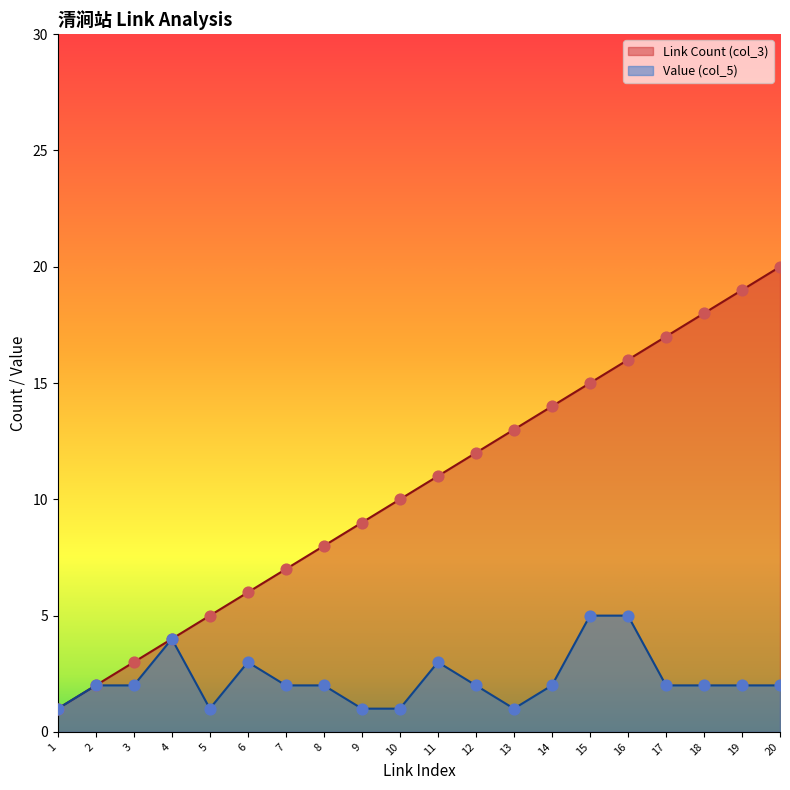

At which category is the sum across all series the highest?

20